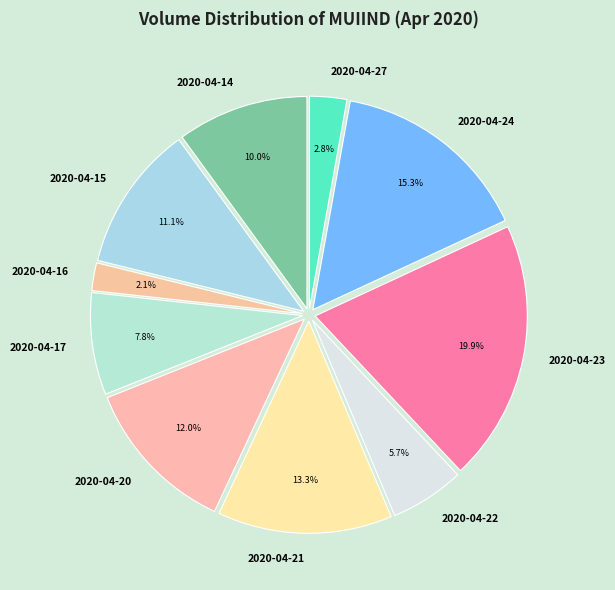

Which slice is the largest?

2020-04-23